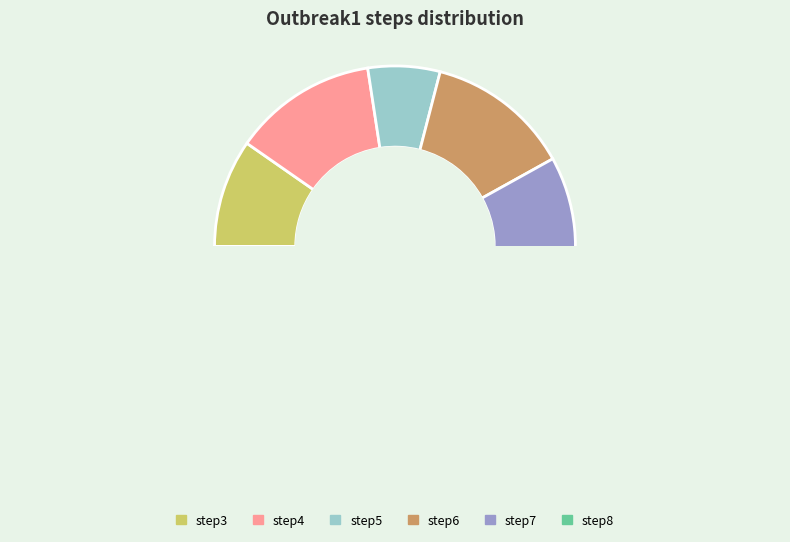

True or false: step7 accounts for 13% of the total.

True